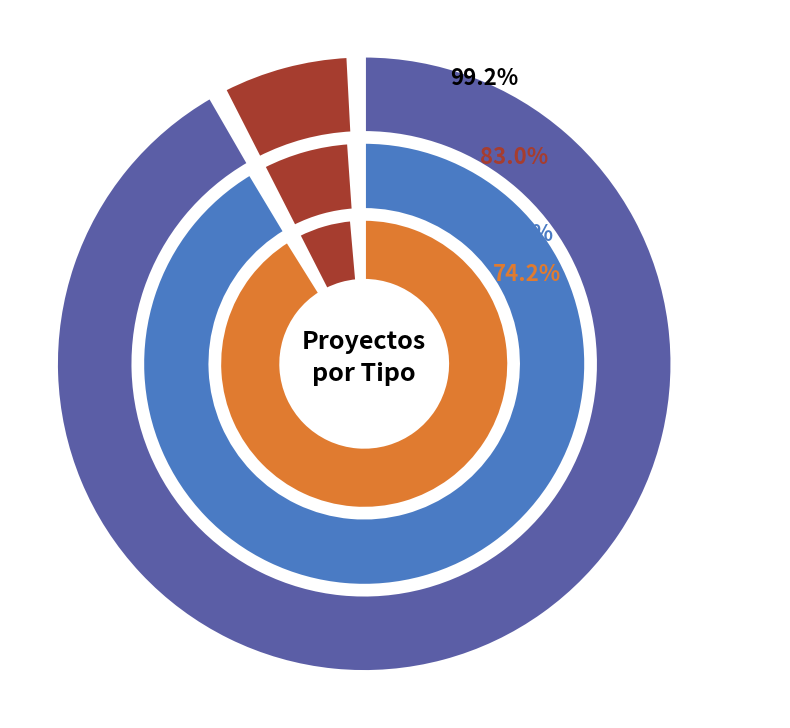

How many slices are in this pie chart?

2